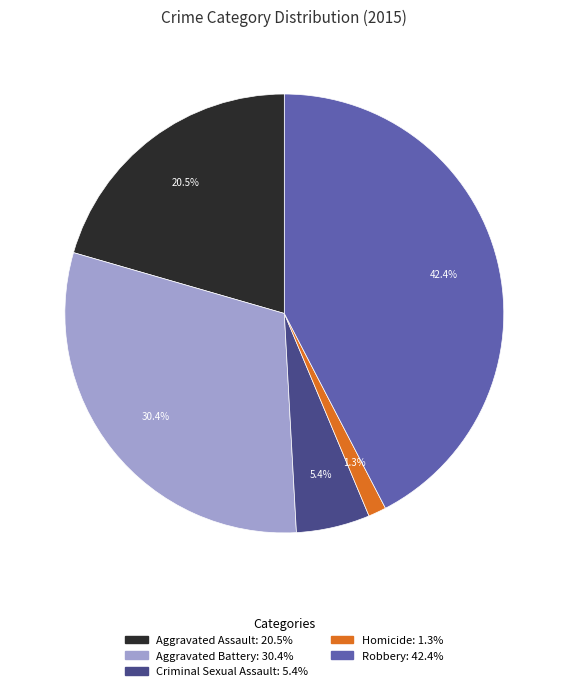

Does Aggravated Assault account for over 50% of the chart?

No